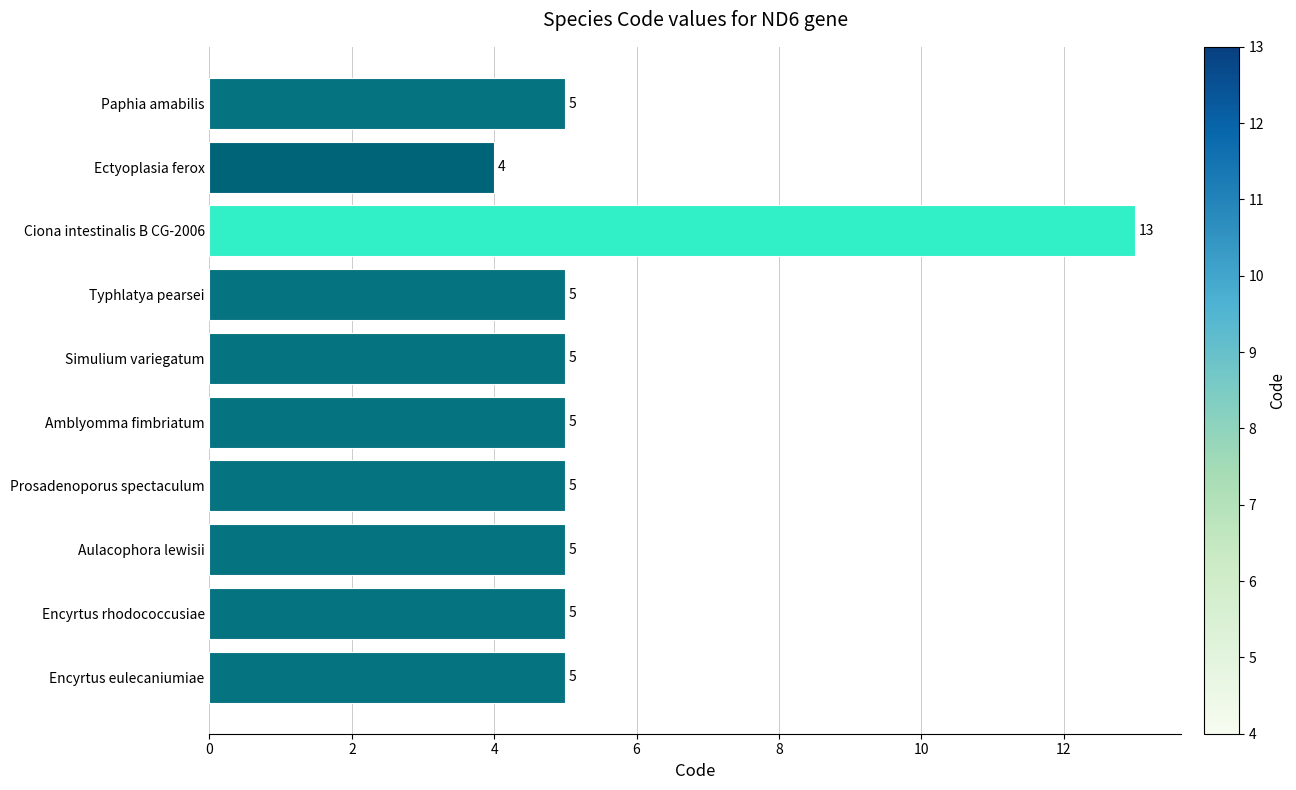

What is the change in value from Ciona intestinalis B CG-2006 to Prosadenoporus spectaculum?

-8